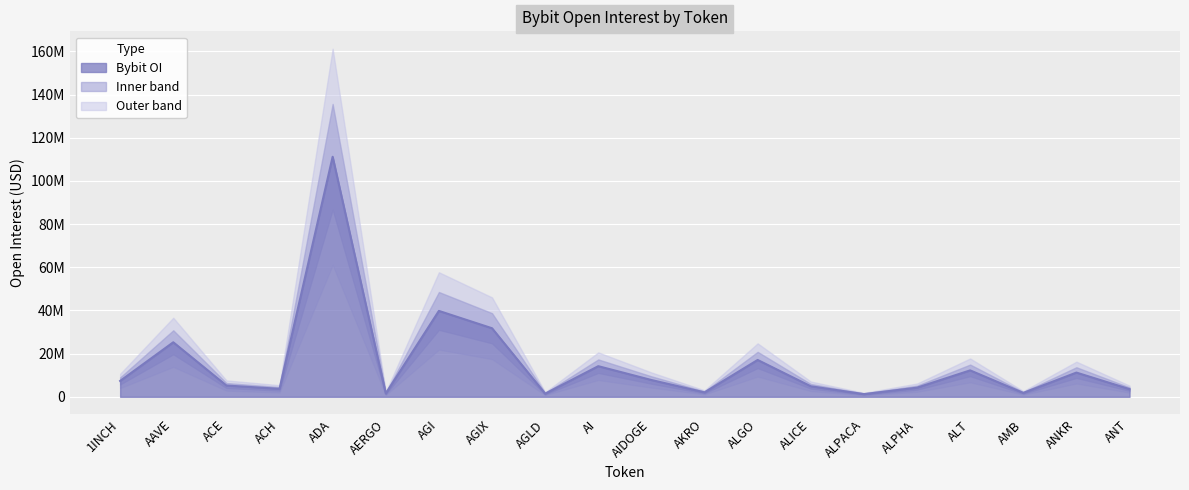

At which label is the value closest to 56239251?

AGI